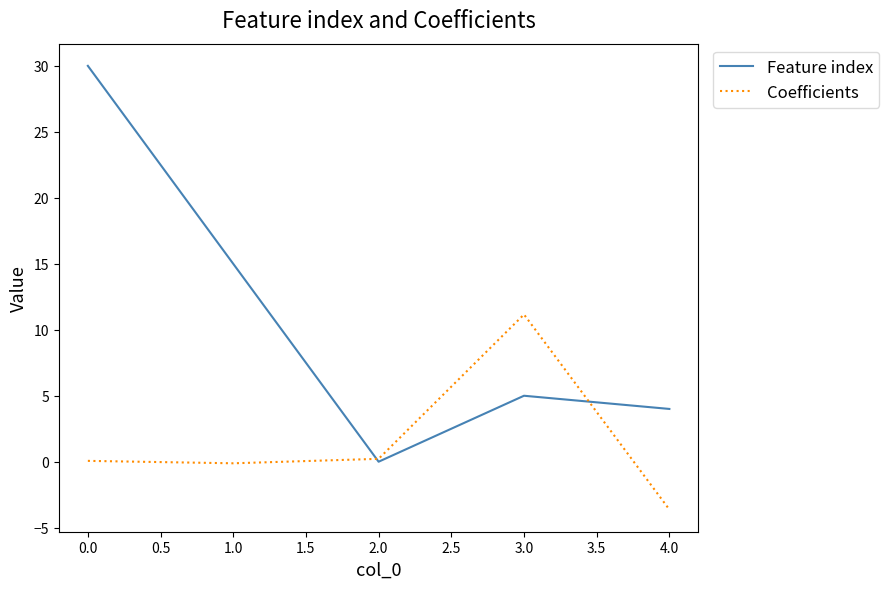

Which series ends up on top after the final intersection of Feature index and Coefficients?

Feature index